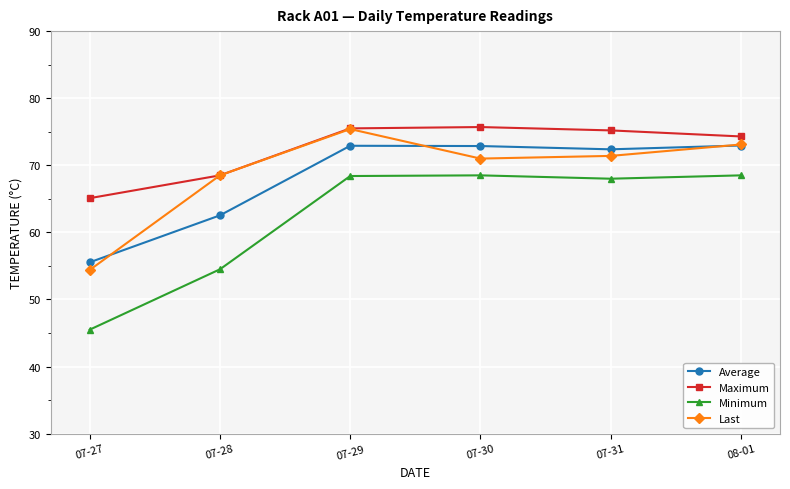

The value of Average at 07-28 is 62.5. True or false?

True